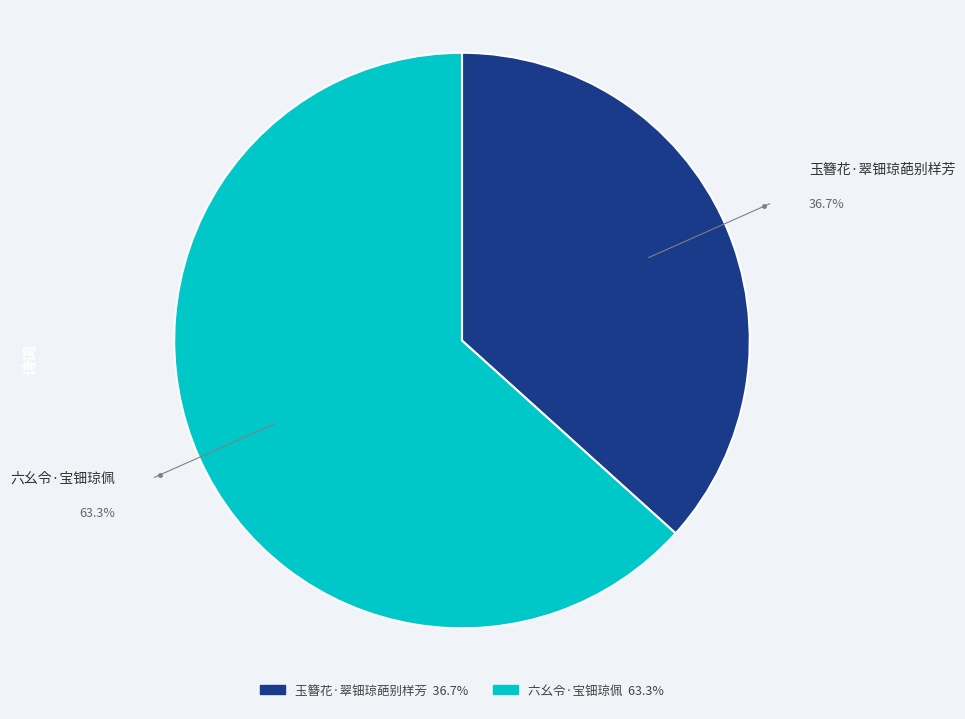

To the nearest percent, what is the average slice percentage?

50%